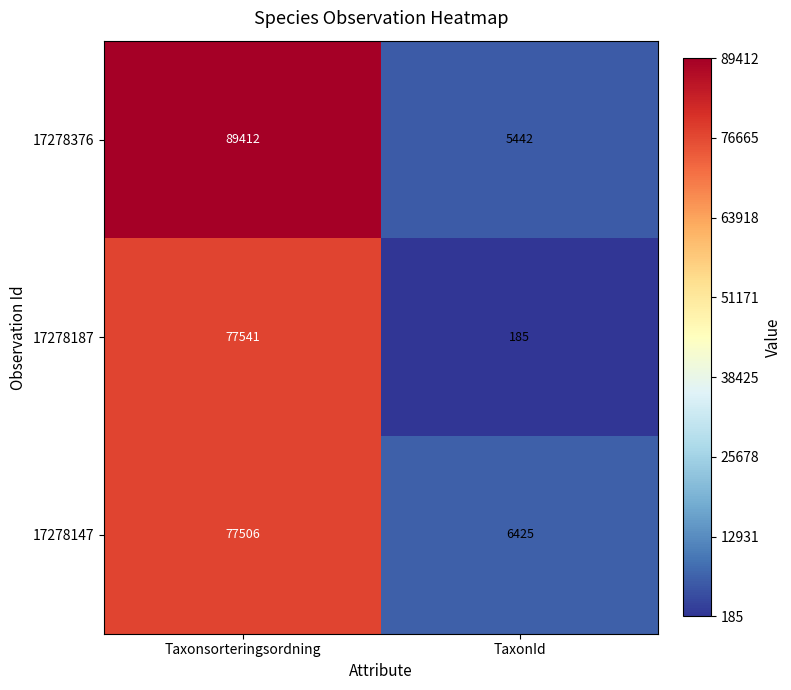

What value does the 17278187 series have at TaxonId, to the nearest 50?

200